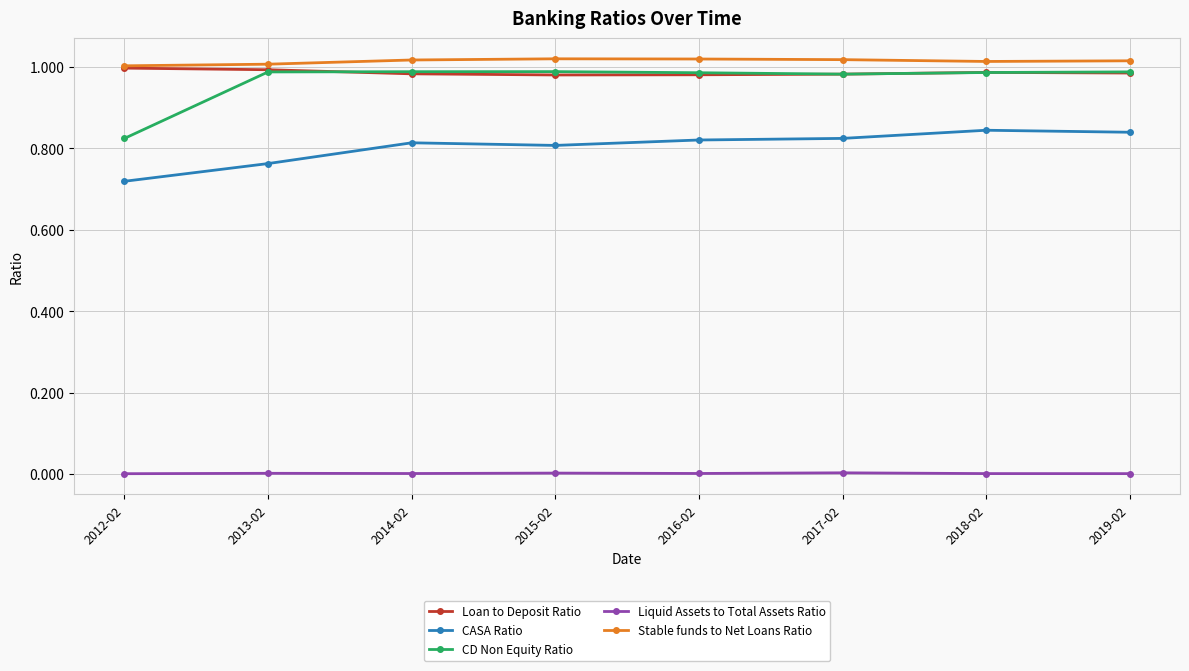

Which series has the widest spread of values?

CD Non Equity Ratio